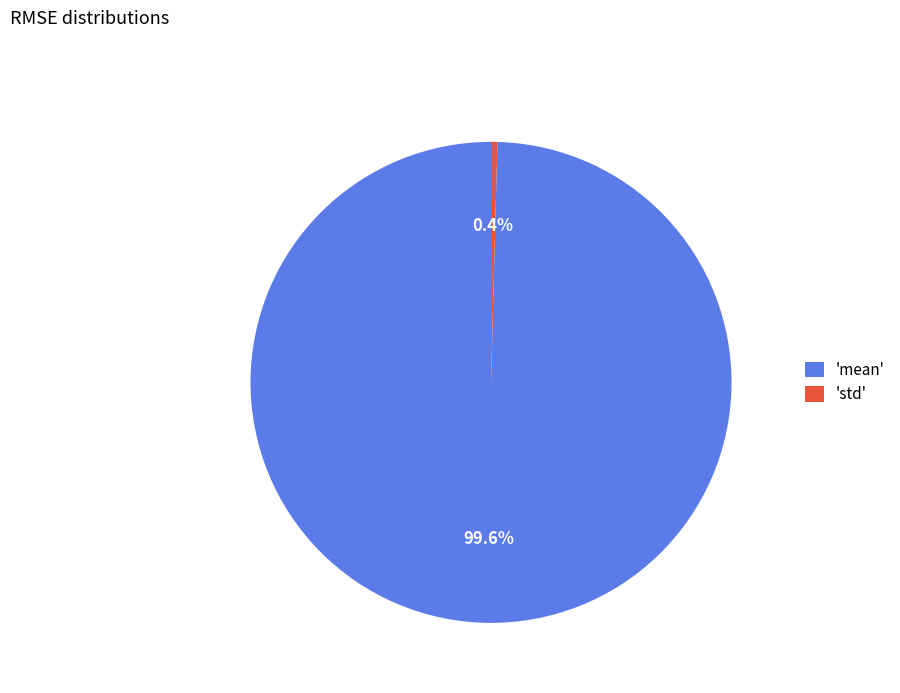

Between 'std' and 'mean', which is larger?

'mean'